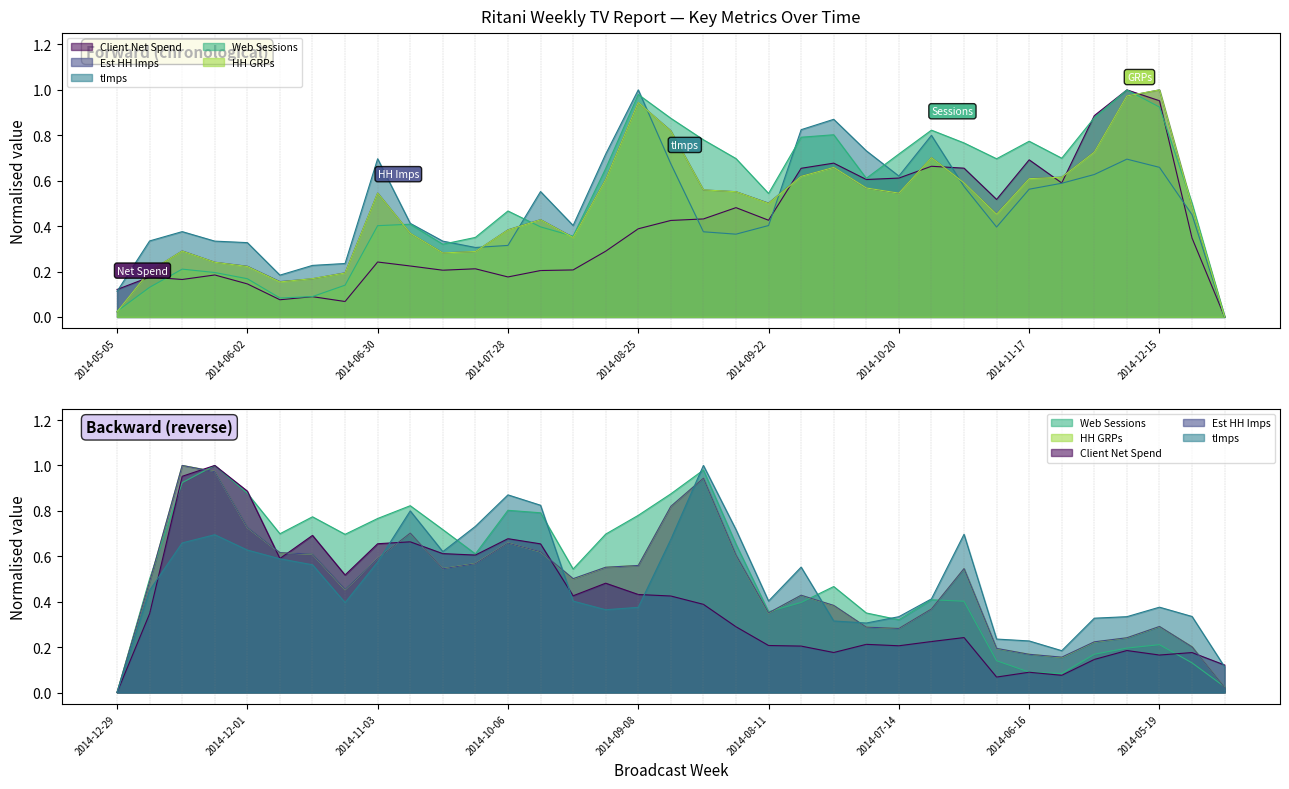

Rank the categories by Web Sessions value from lowest to highest.

2014-12-29, 2014-05-05, 2014-06-09, 2014-06-16, 2014-05-12, 2014-06-23, 2014-06-02, 2014-05-26, 2014-05-19, 2014-07-14, 2014-07-21, 2014-08-11, 2014-08-04, 2014-06-30, 2014-07-07, 2014-07-28, 2014-12-22, 2014-09-22, 2014-10-13, 2014-08-18, 2014-11-10, 2014-09-15, 2014-11-24, 2014-10-20, 2014-11-03, 2014-11-17, 2014-09-08, 2014-09-29, 2014-10-06, 2014-10-27, 2014-09-01, 2014-12-01, 2014-12-15, 2014-08-25, 2014-12-08